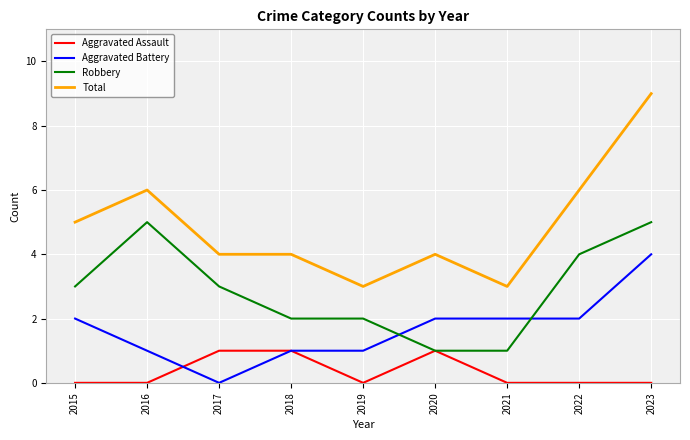

True or false: Aggravated Battery and Total intersect in this chart.

False